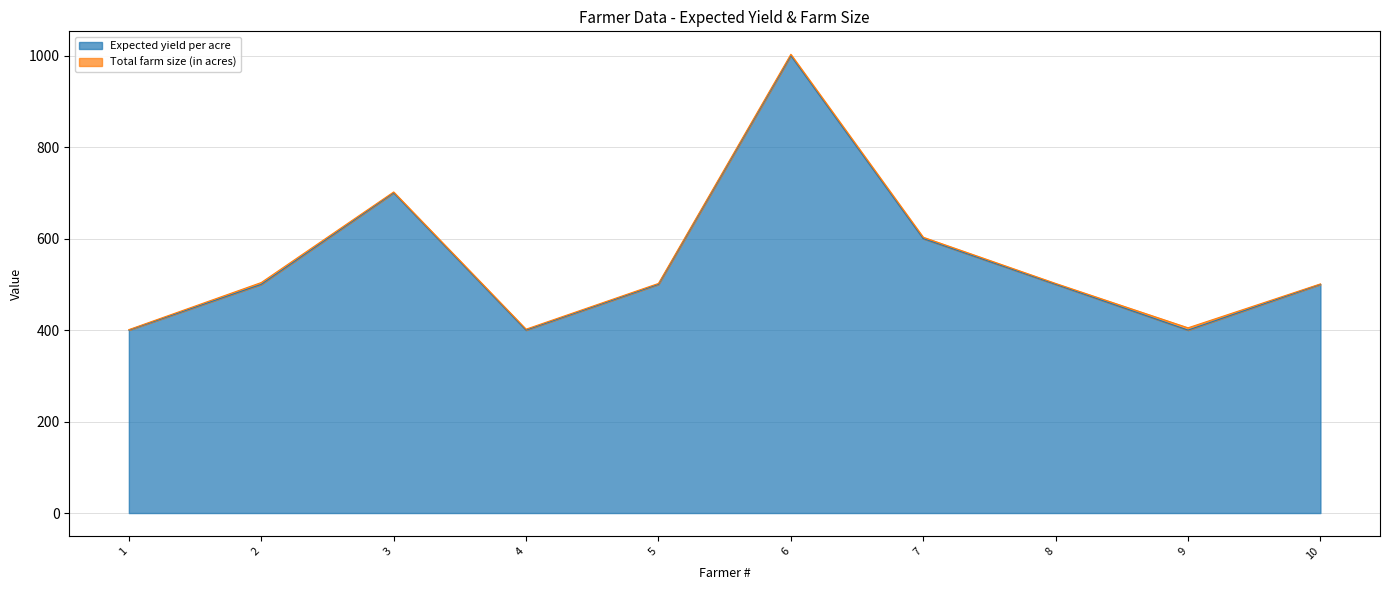

What is the sum of the values at 9 and 2?

900